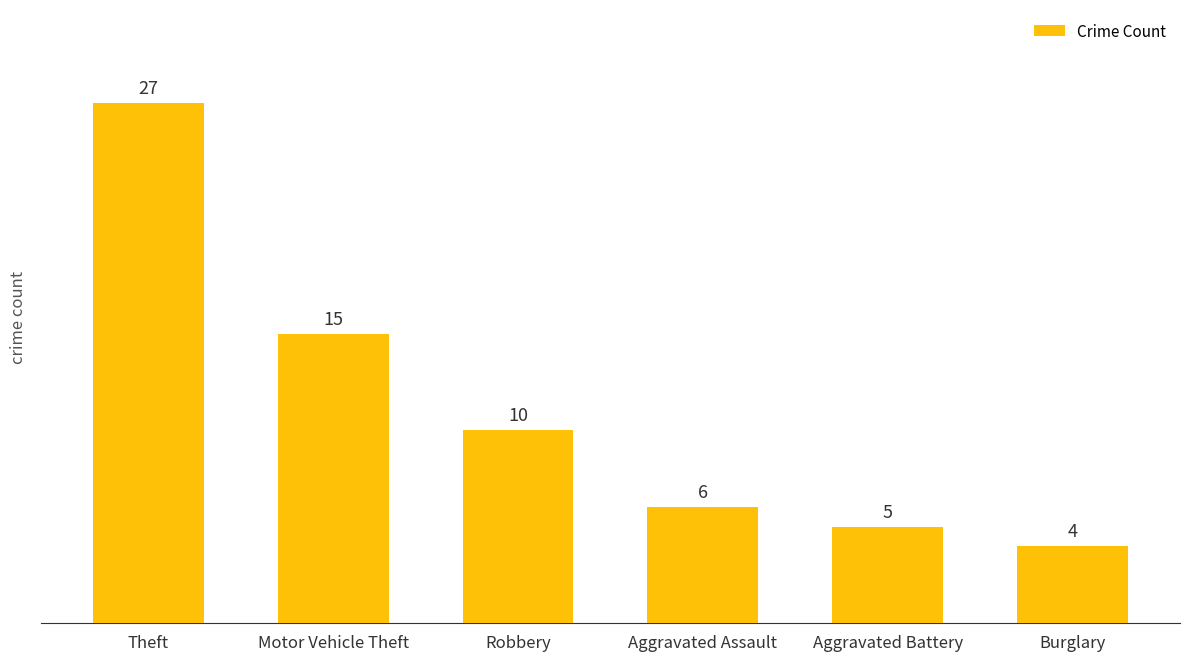

What is the value of the 1st bar from the left?

27